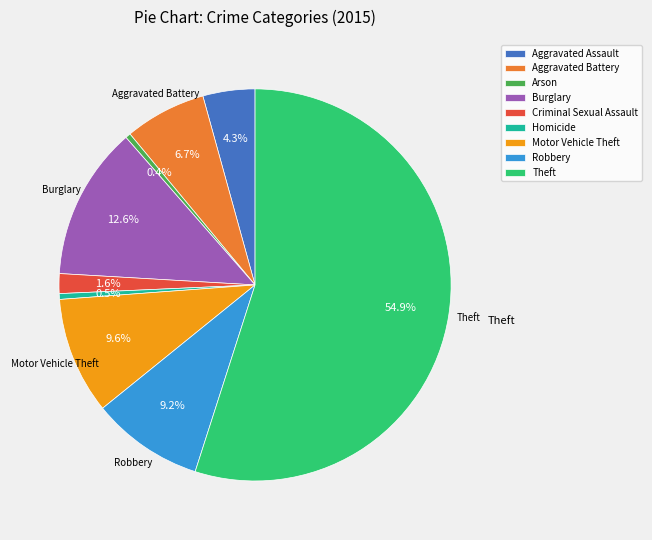

Which has a higher value, Robbery or Criminal Sexual Assault?

Robbery